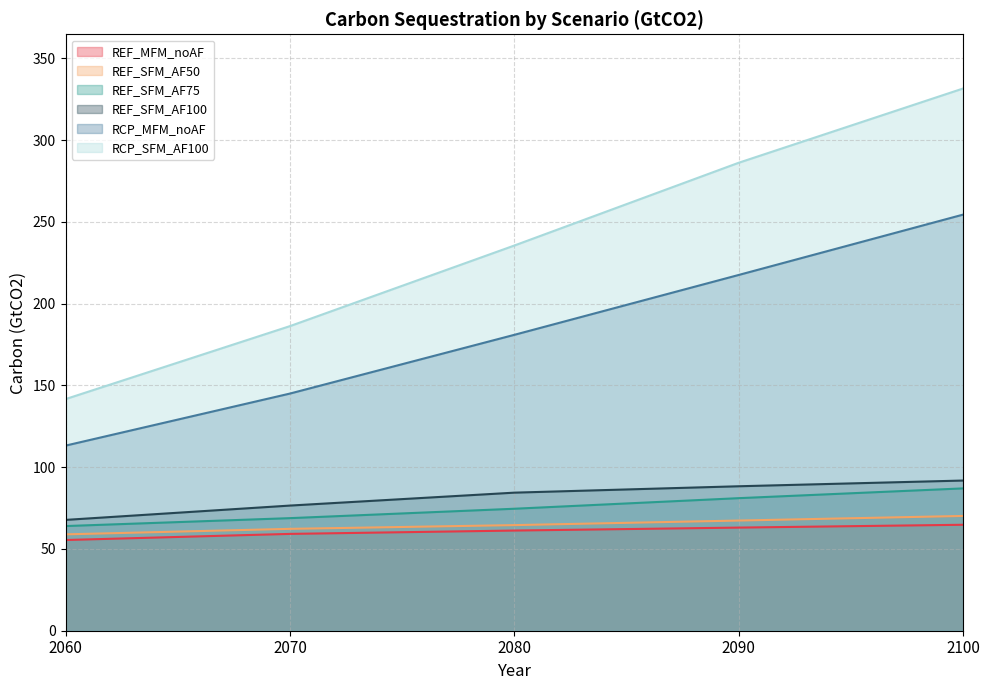

Is it true that RCP_MFM_noAF equals 88.4 at 2090?

False